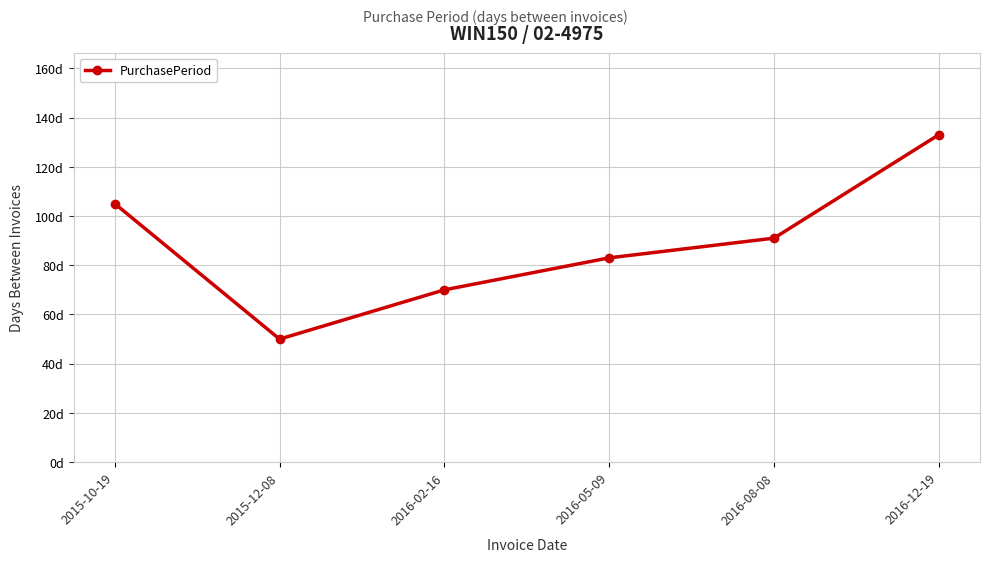

What is the label of the 3rd point from the left?

2016-02-16